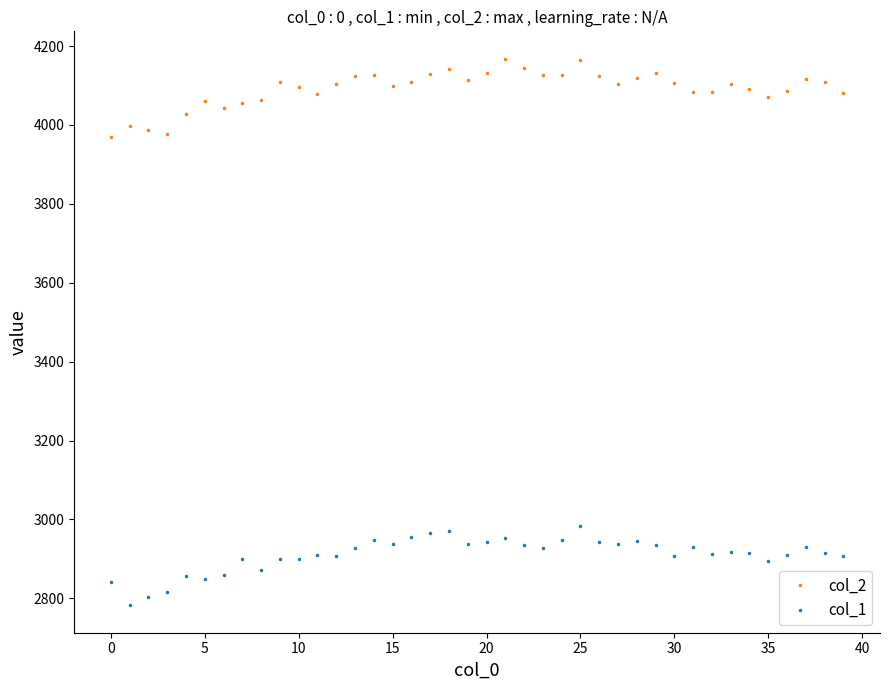

At how many categories does at least one series exceed 3219?

40